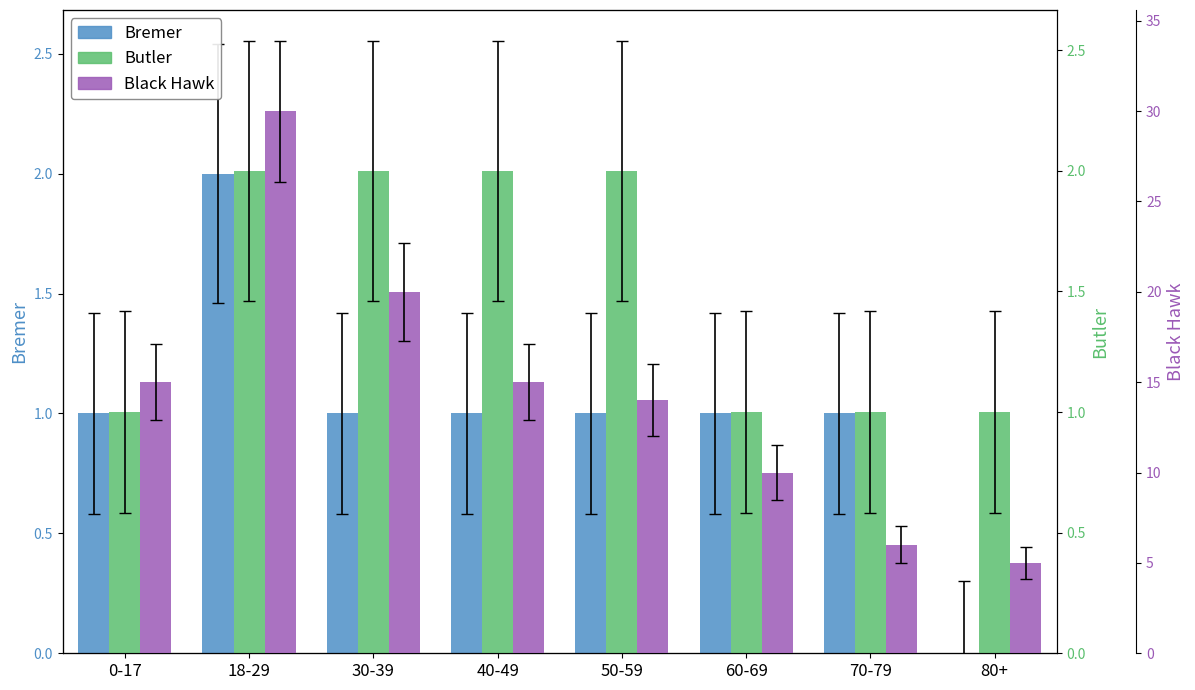

At which category does the chart reach its peak across all series?

18-29